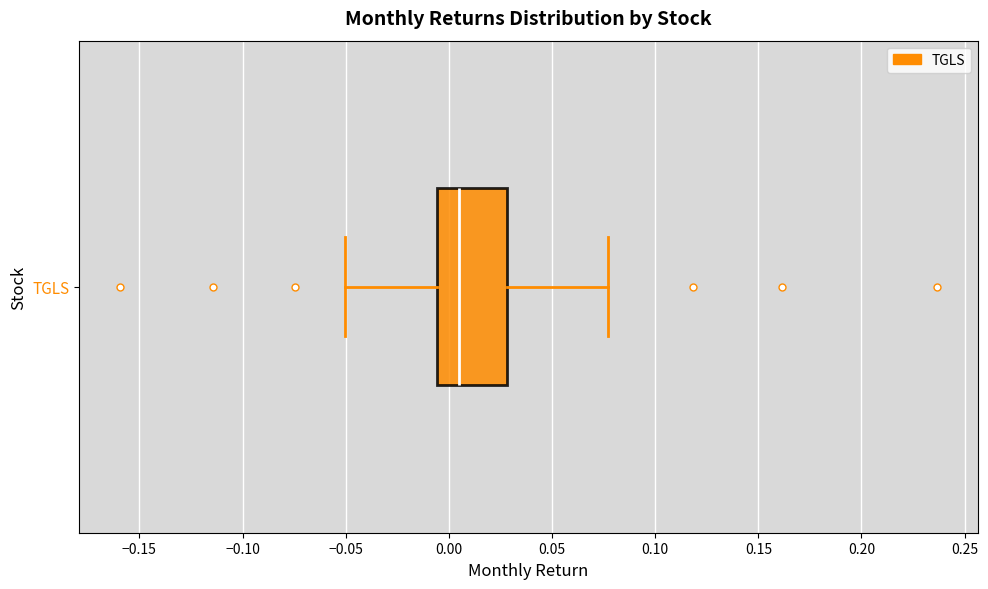

Transcribe this box plot: give where the median line is, the range the box spans, and where the two whiskers end, as read against the x-axis. The values are not printed on the chart, so give them approximately, as read against the axis.

median 0.005, box -0.005 to 0.030, whiskers -0.050 to 0.075